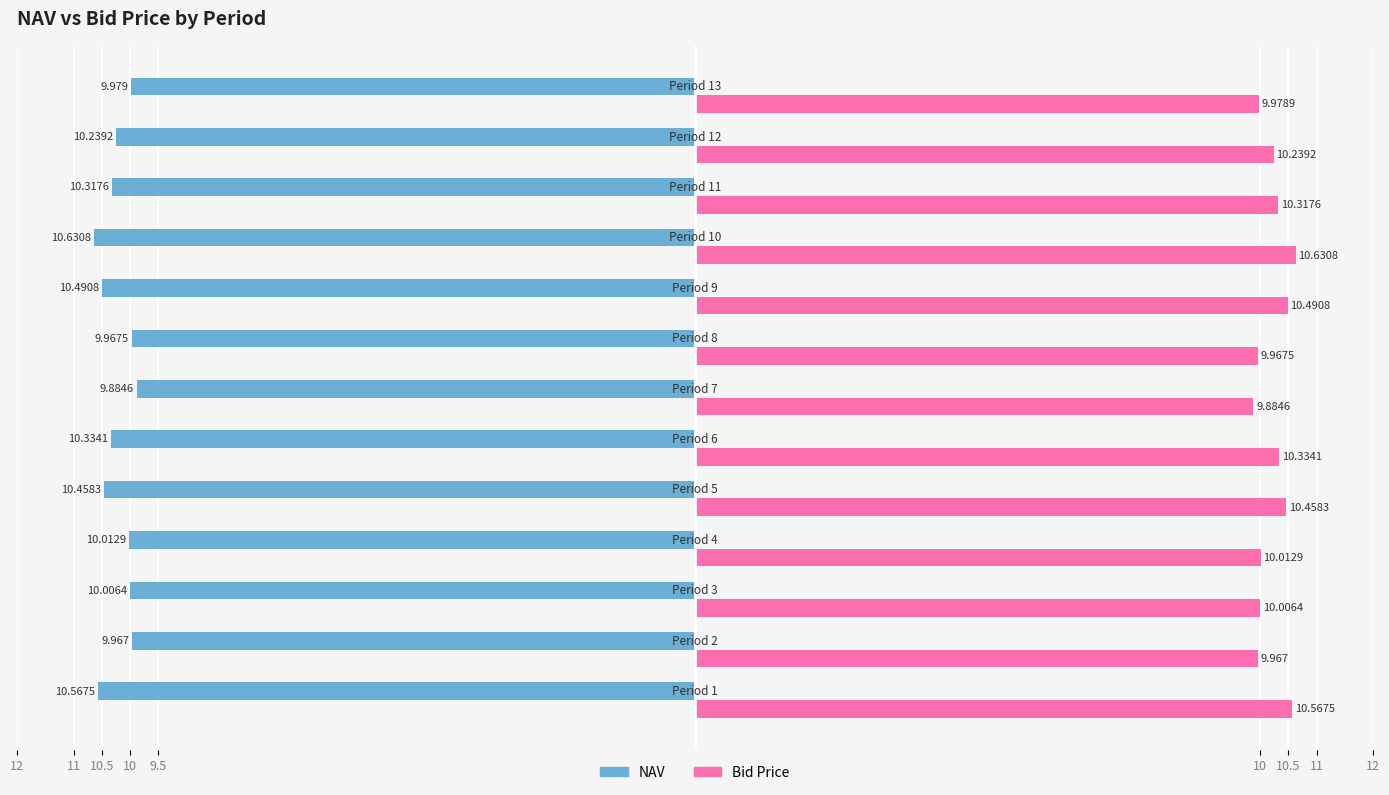

Reading right to left, extract all data points from this chart.

NAV: -10.0	-10.2	-10.3	-10.6	-10.5	-10.0	-9.9	-10.3	-10.5	-10.0	-10.0	-10.0	-10.6
Bid Price: 10.0	10.2	10.3	10.6	10.5	10.0	9.9	10.3	10.5	10.0	10.0	10.0	10.6